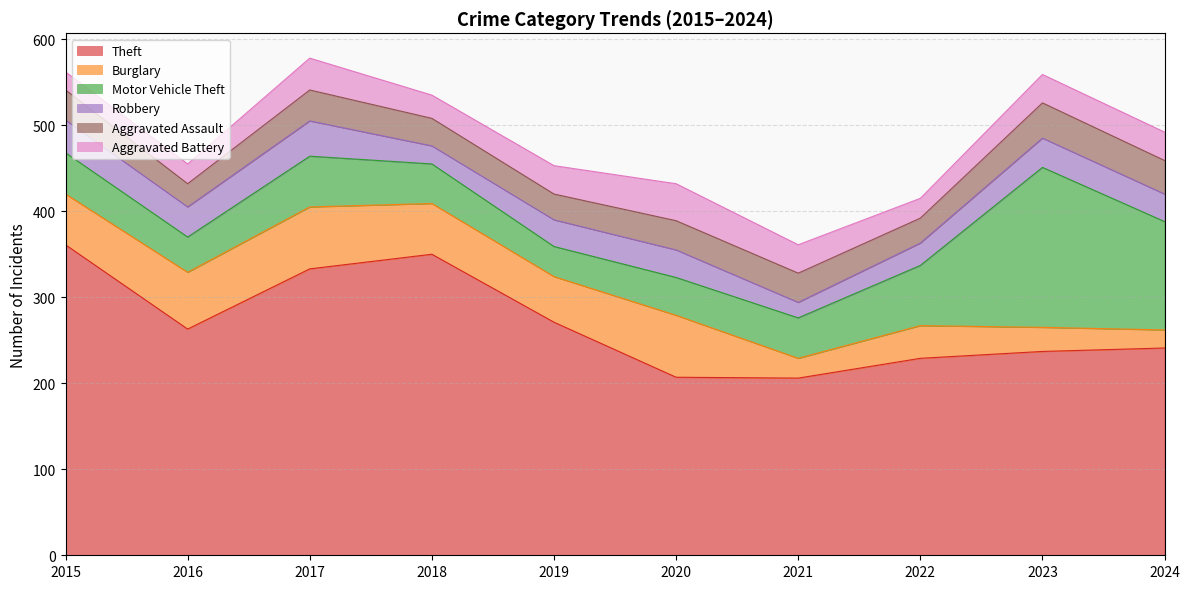

True or false: Aggravated Assault has more than 0 points higher than both neighbors.

True